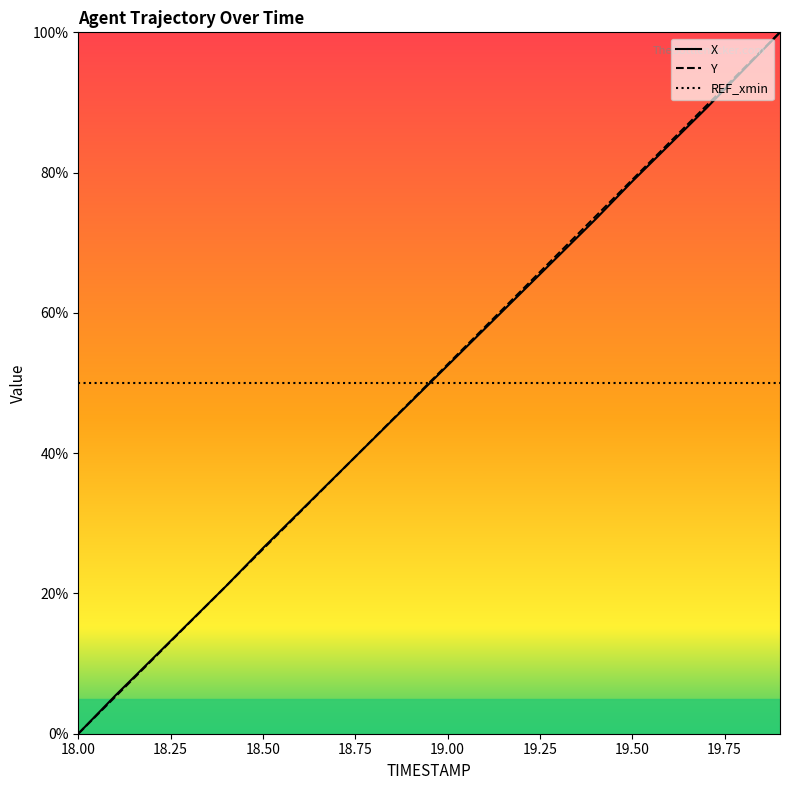

True or false: REF_xmin has more than 0 points higher than both neighbors.

False